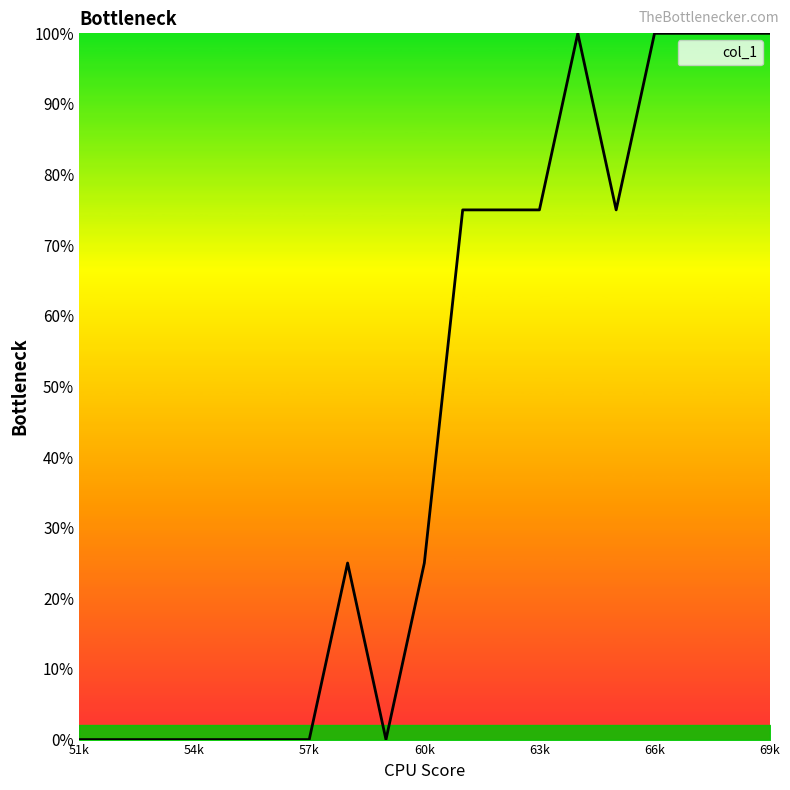

What is the sum of all values?

850